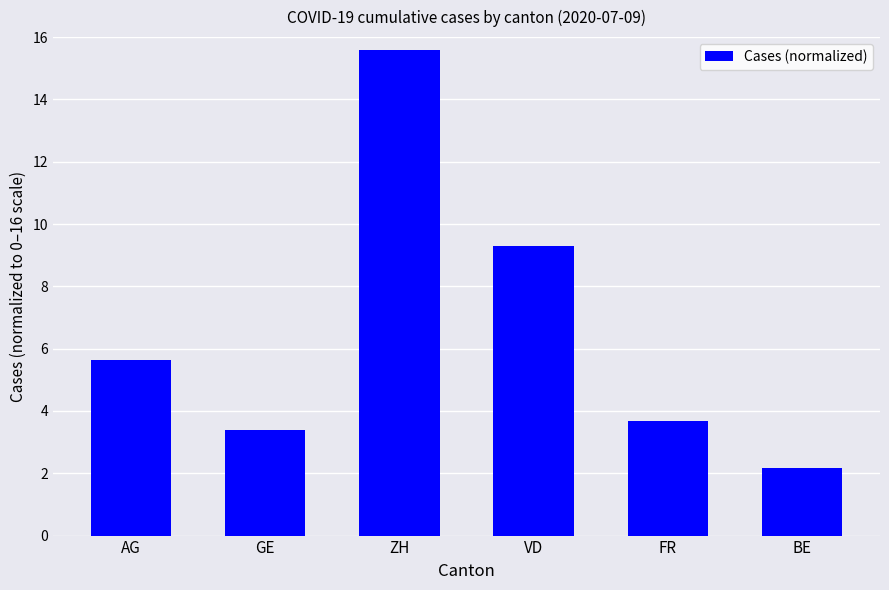

Rank the categories by value from lowest to highest.

BE, GE, FR, AG, VD, ZH